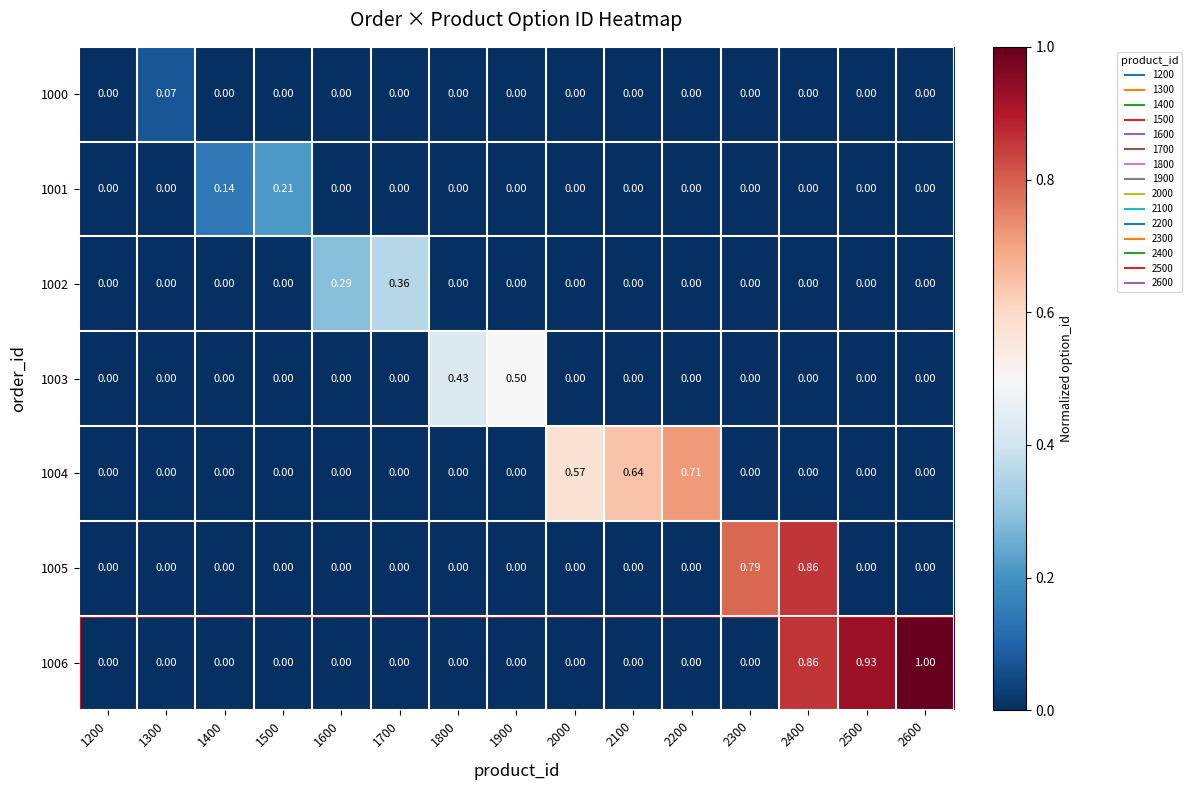

How many values in 1000 are above zero?

1